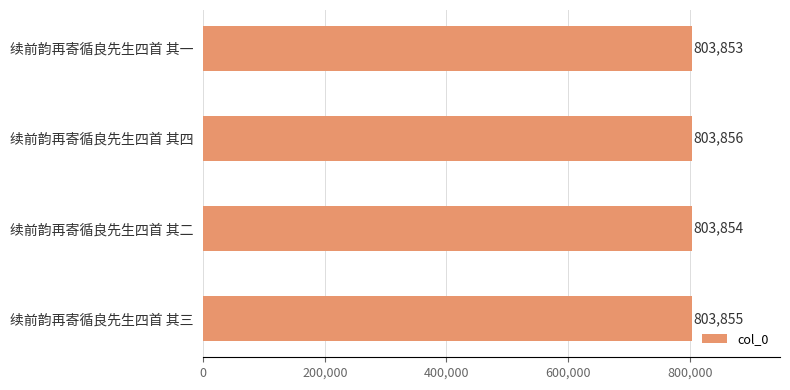

How many categories are shown in the chart?

4